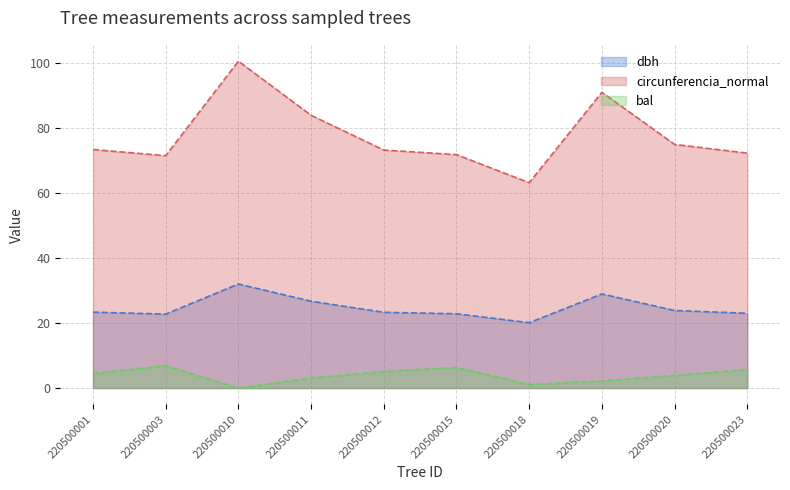

Which series has the largest total across all categories?

circunferencia_normal